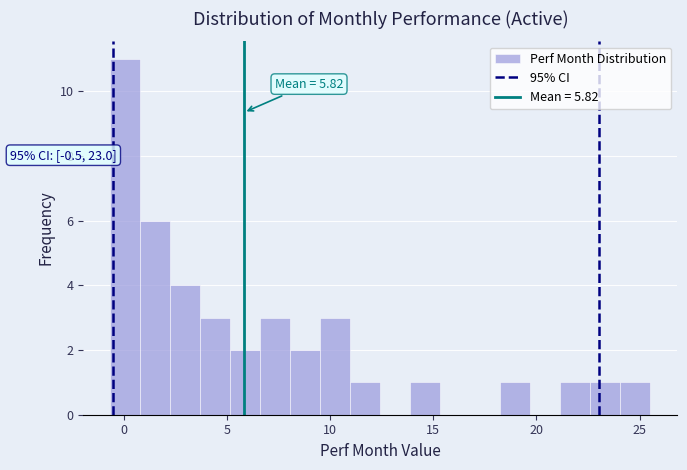

Around what value on the x-axis is the tallest bar? Give the approximate position of its centre, as read against the axis.

0.0